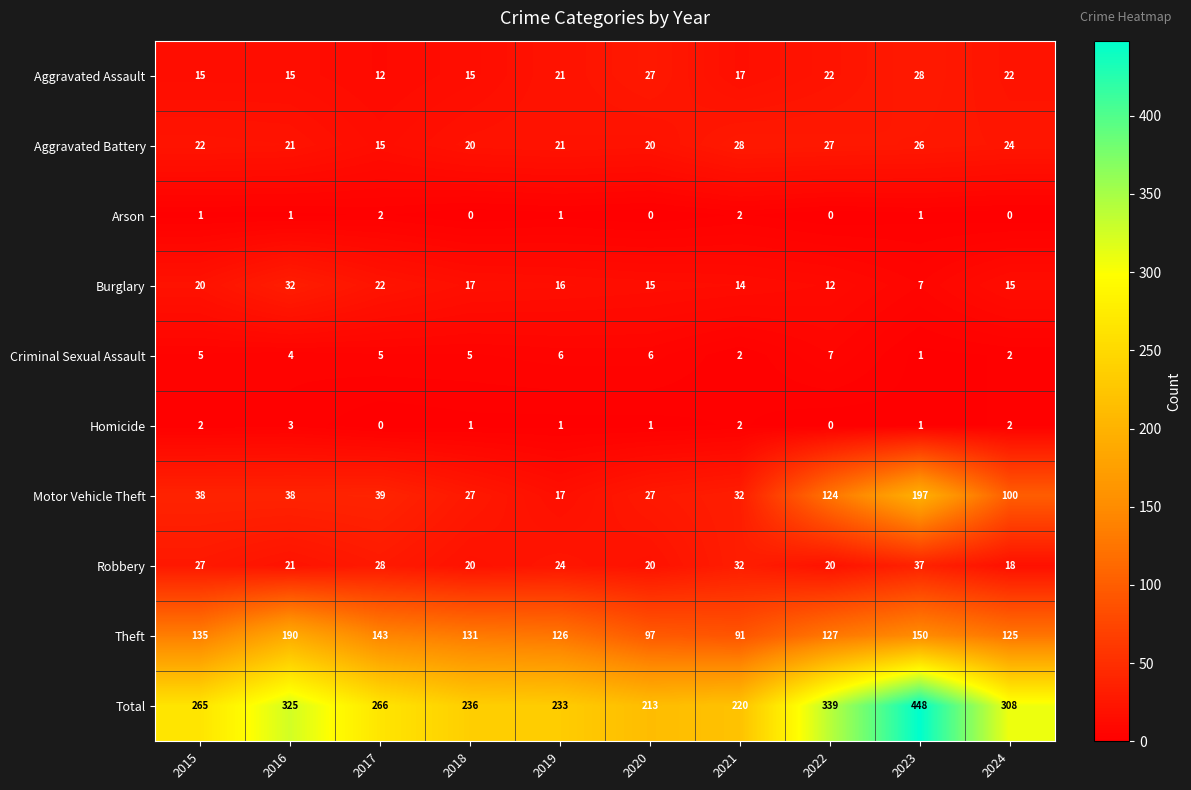

True or false: Burglary has a value of 22 at 2017.

True